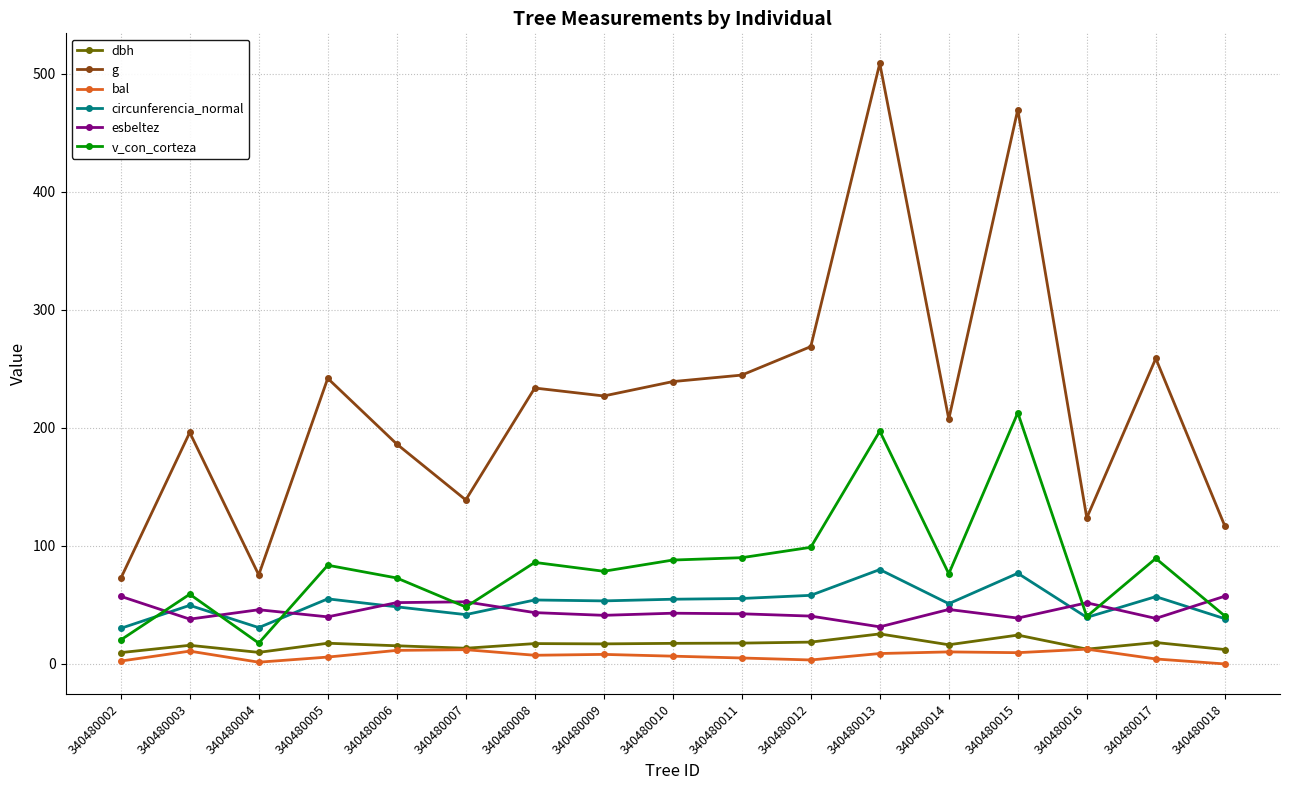

True or false: g and esbeltez intersect in this chart.

False